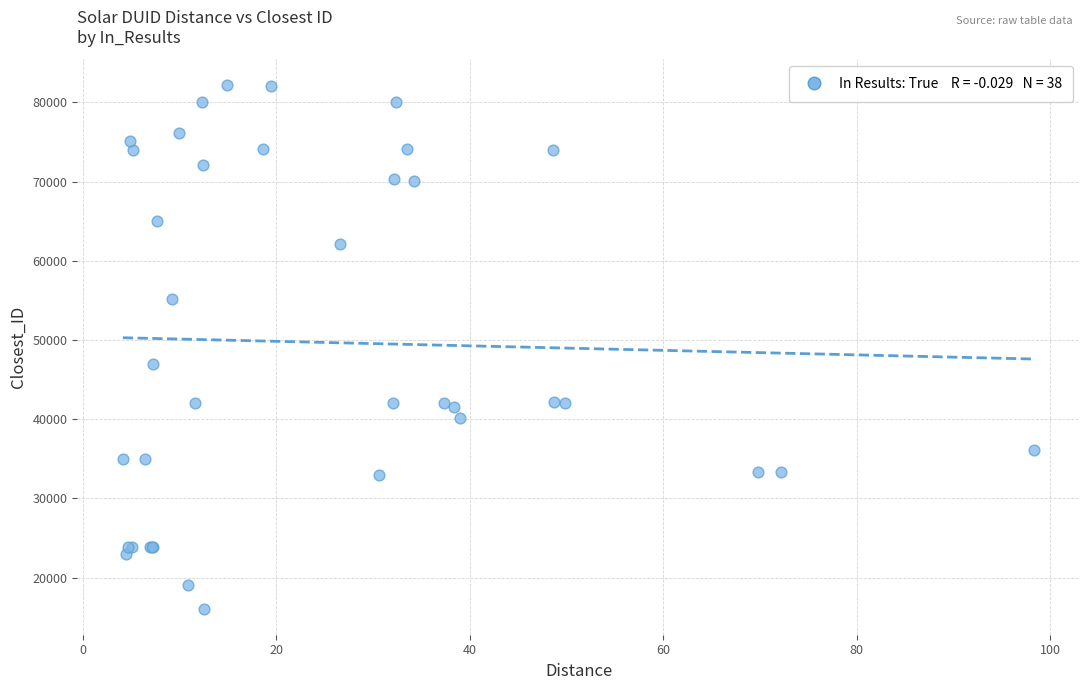

What Y value in the scatter plot is closest to 49115?

47007